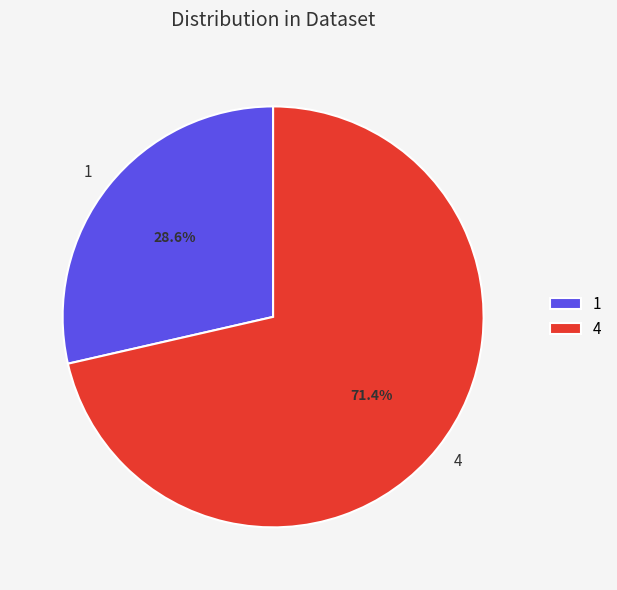

How many slices are in this pie chart?

2